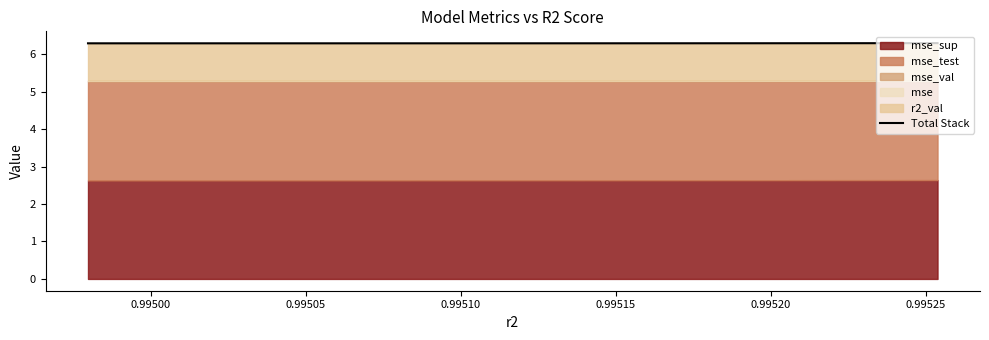

Reading left to right, what are all the values shown in this chart?

6.3	6.3	6.3	6.3	6.3	6.3	6.3	6.3	6.3	6.3